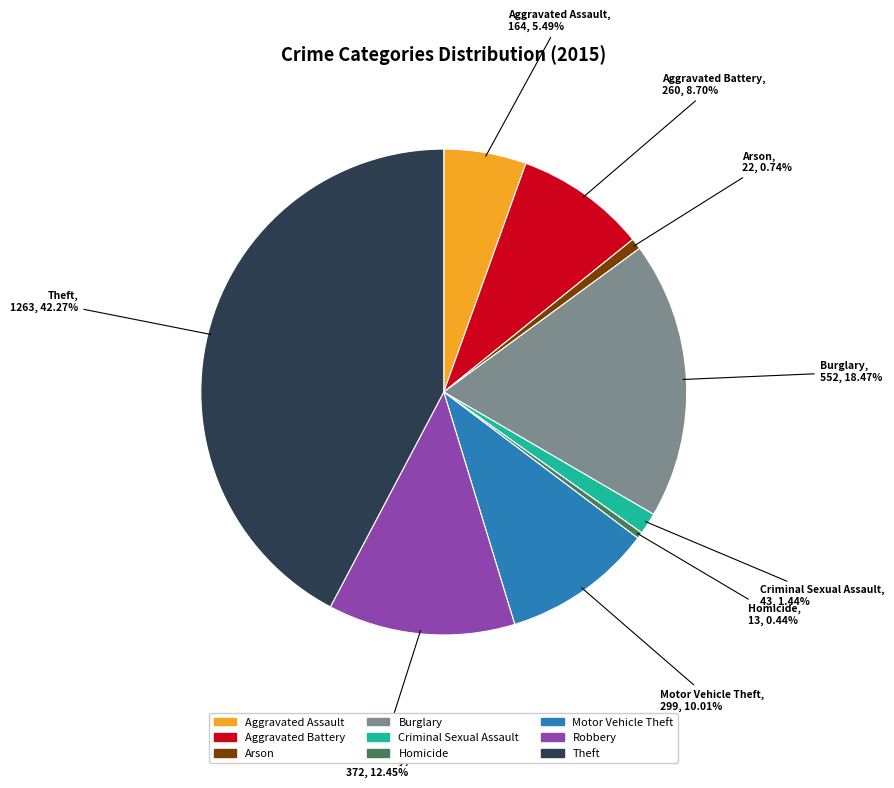

What is the largest slice in the pie chart?

Theft